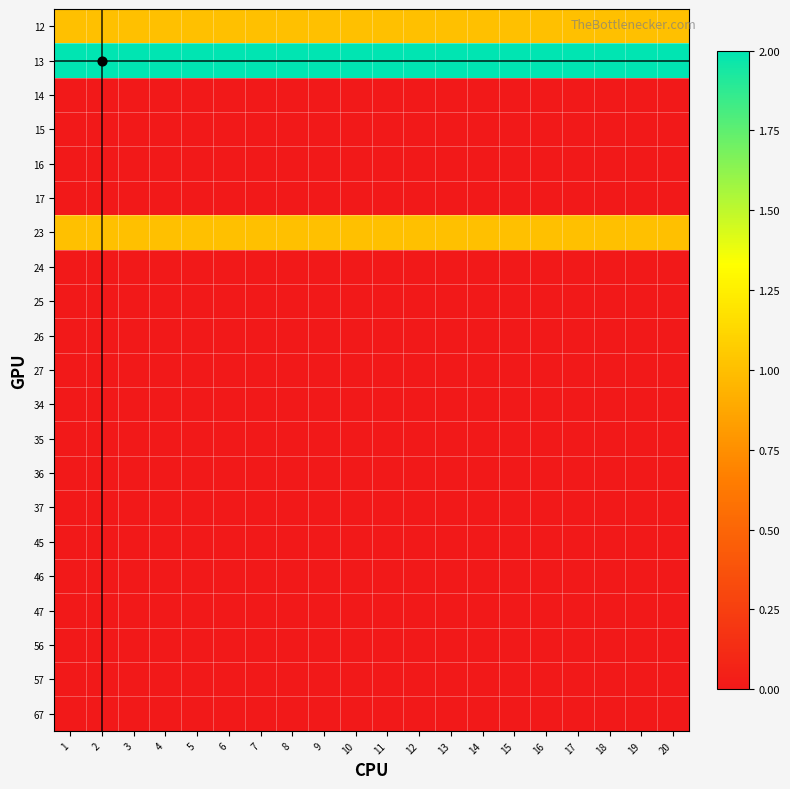

At 14, list the series in order from smallest to largest.

14, 15, 16, 17, 24, 25, 26, 27, 34, 35, 36, 37, 45, 46, 47, 56, 57, 67, 12, 23, 13